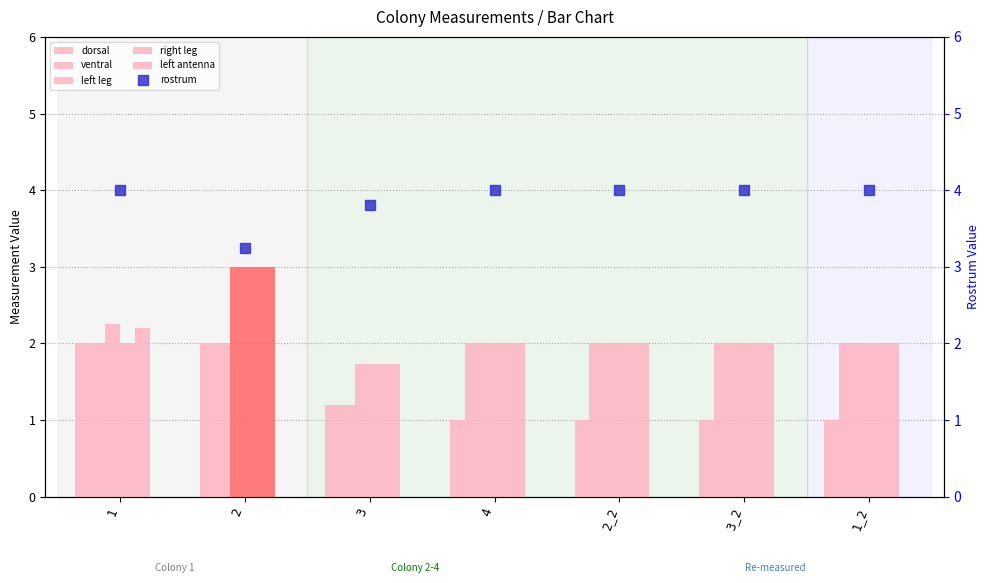

Rank the categories by left antenna value from lowest to highest.

3, 4, 2_2, 3_2, 1_2, 1, 2